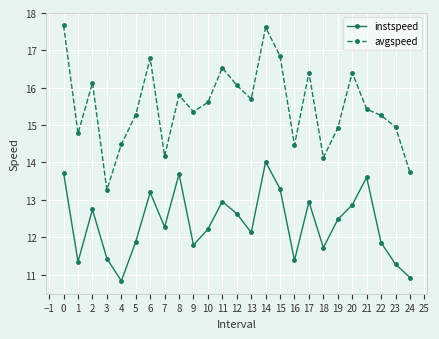

What is the value of the avgspeed point at the 8th from the left?

14.2